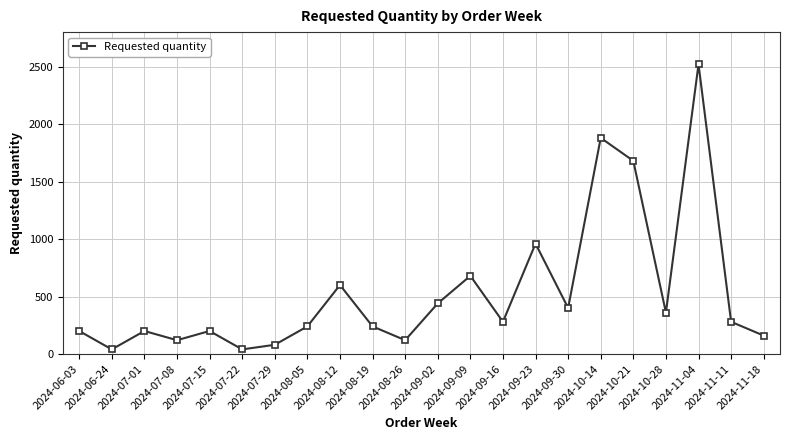

True or false: there are more than 0 points higher than both neighbors.

True